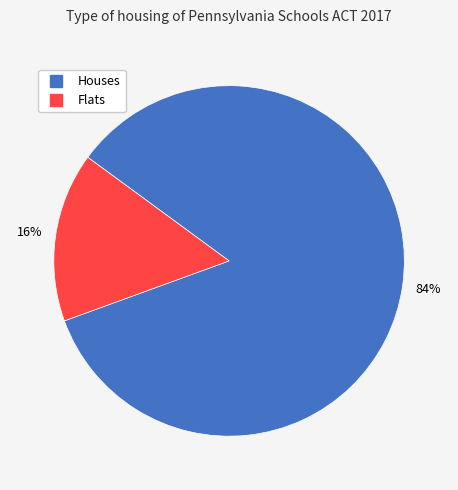

Is there a majority slice in this chart?

Yes